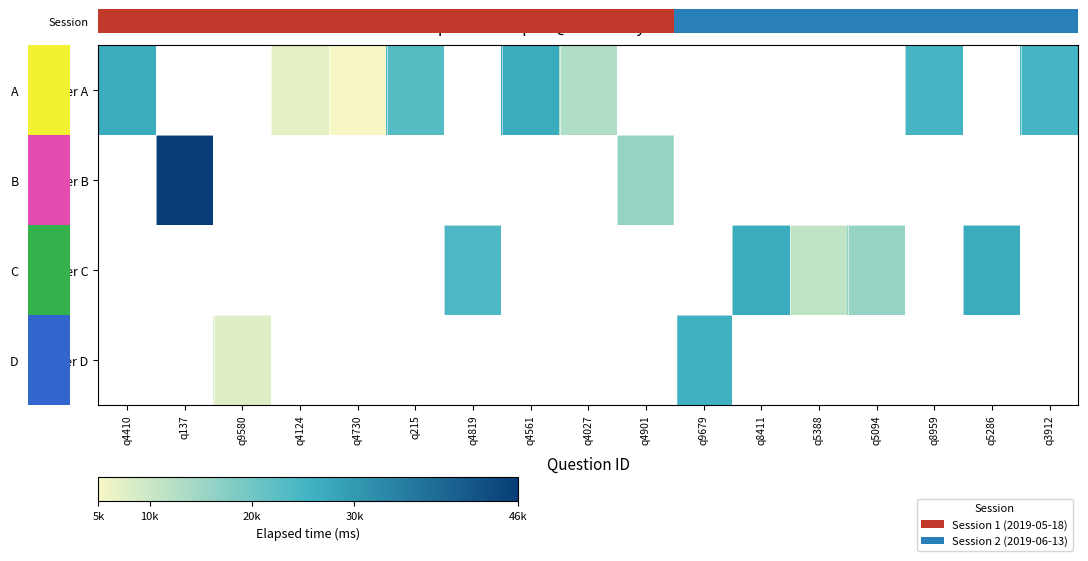

How many values in Answer A are above zero?

8